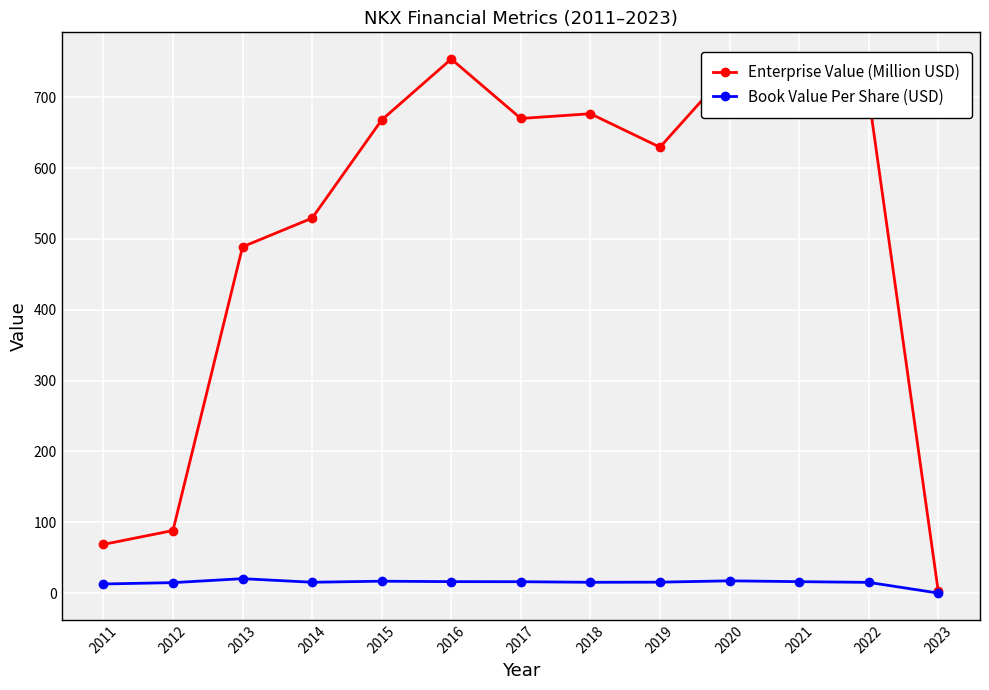

What is the value of the Enterprise Value (Million USD) point at the 5th from the left?

667.9